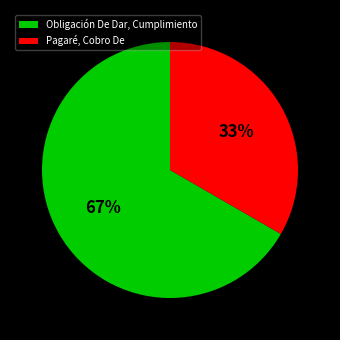

Which slice is the largest?

Obligación De Dar, Cumplimiento